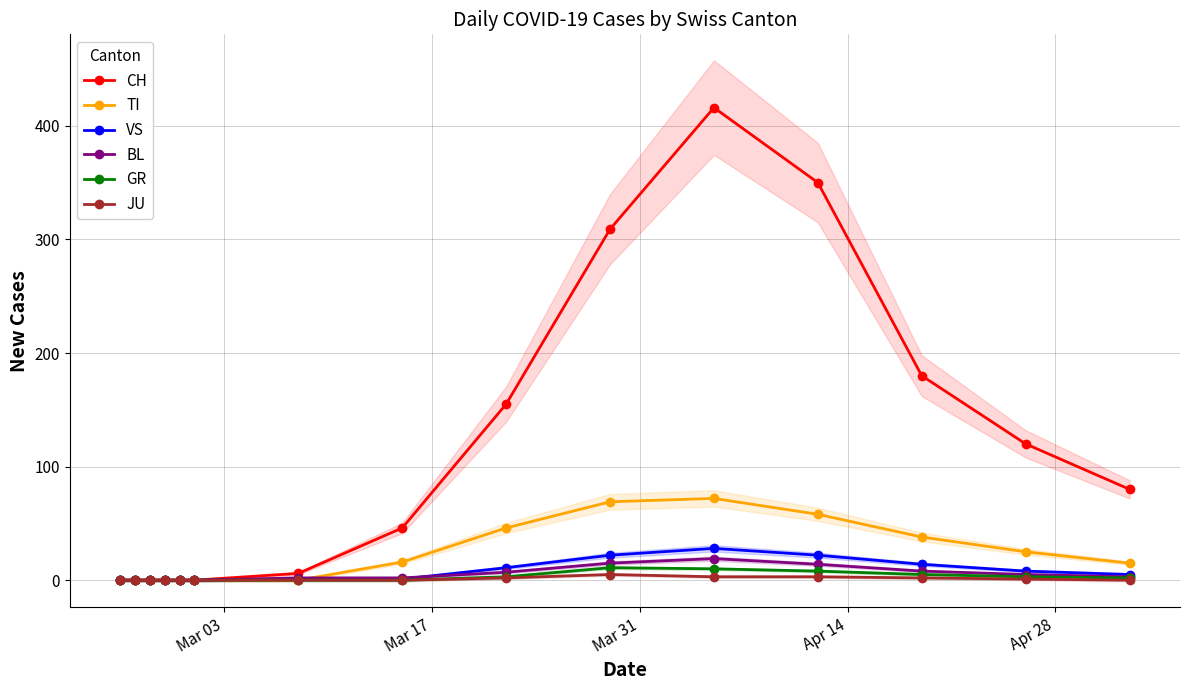

True or false: VS has more than 0 points higher than both neighbors.

True